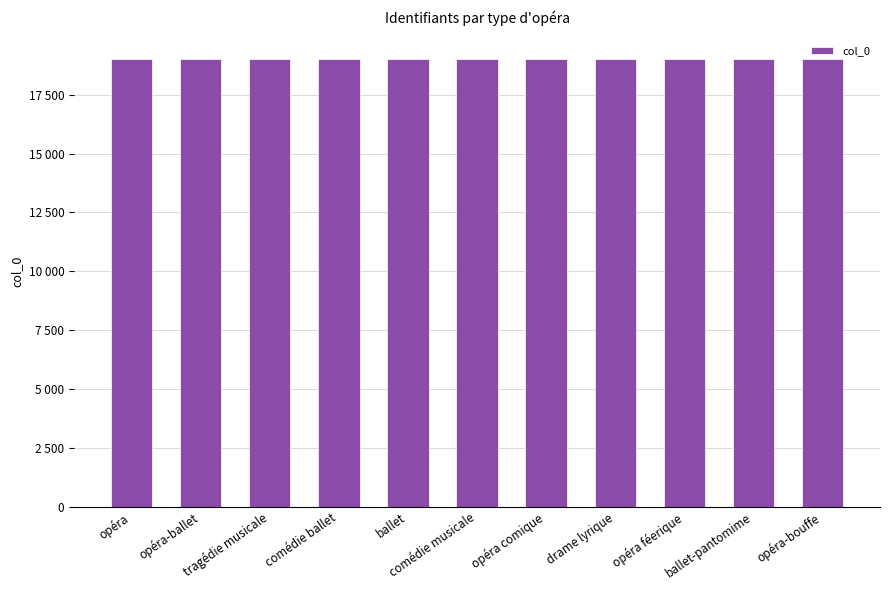

Rank the categories by value from highest to lowest.

opéra-bouffe, ballet-pantomime, opéra féerique, drame lyrique, opéra comique, comédie musicale, ballet, comédie ballet, tragédie musicale, opéra-ballet, opéra